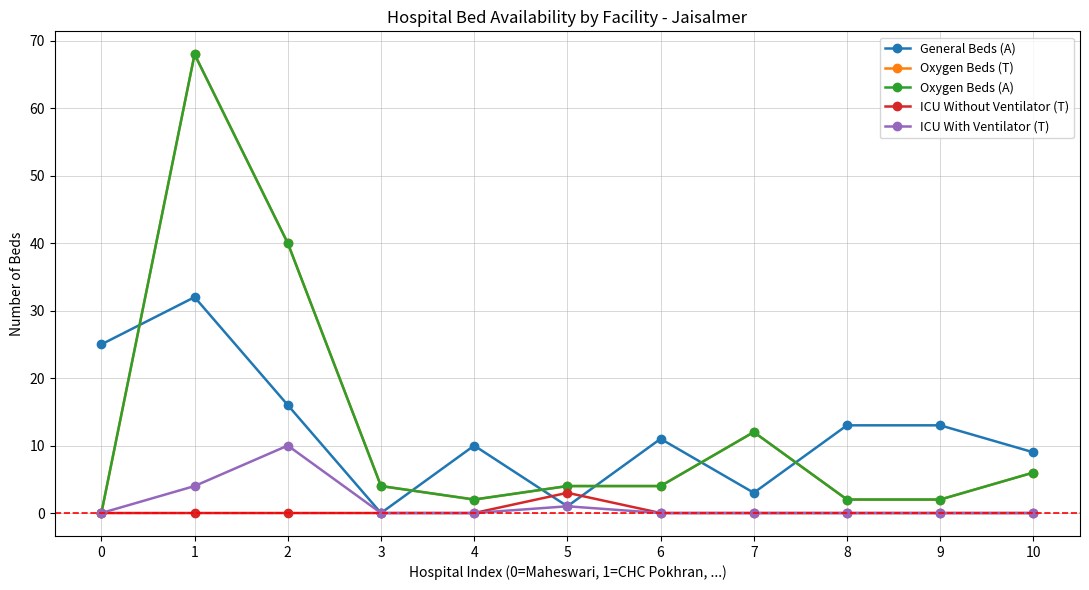

Is this an area chart (filled region under the line)?

No